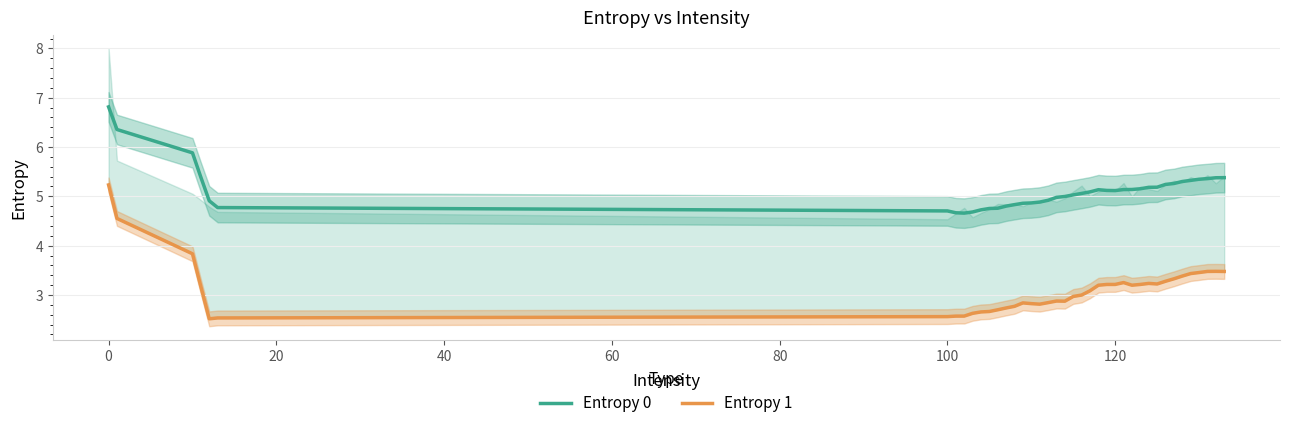

In Entropy 1, how many points are higher than both neighbors (excluding endpoints)?

5